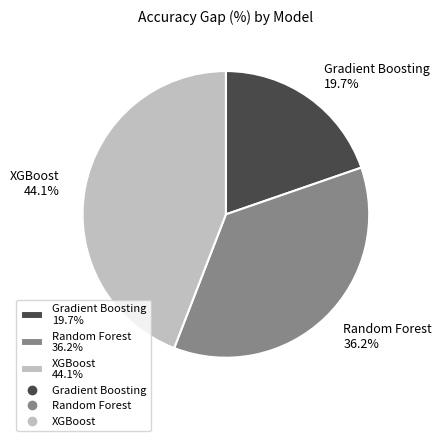

How many slices are in this pie chart?

3